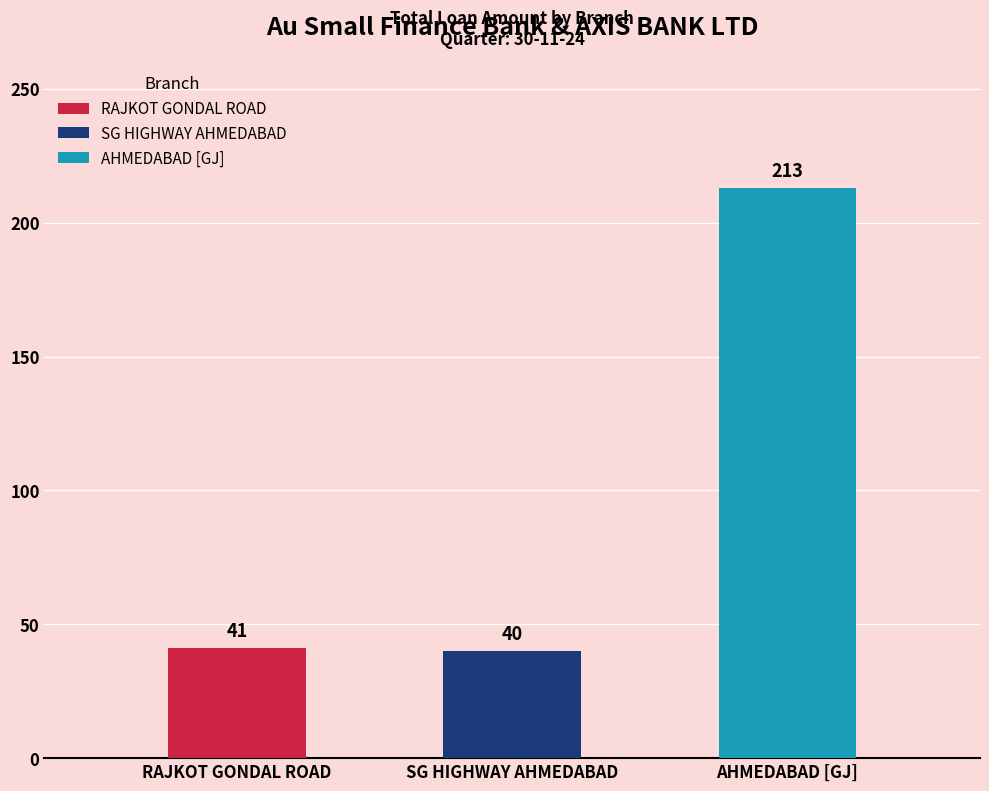

What is the sum of the values at AHMEDABAD [GJ] and RAJKOT GONDAL ROAD?

254